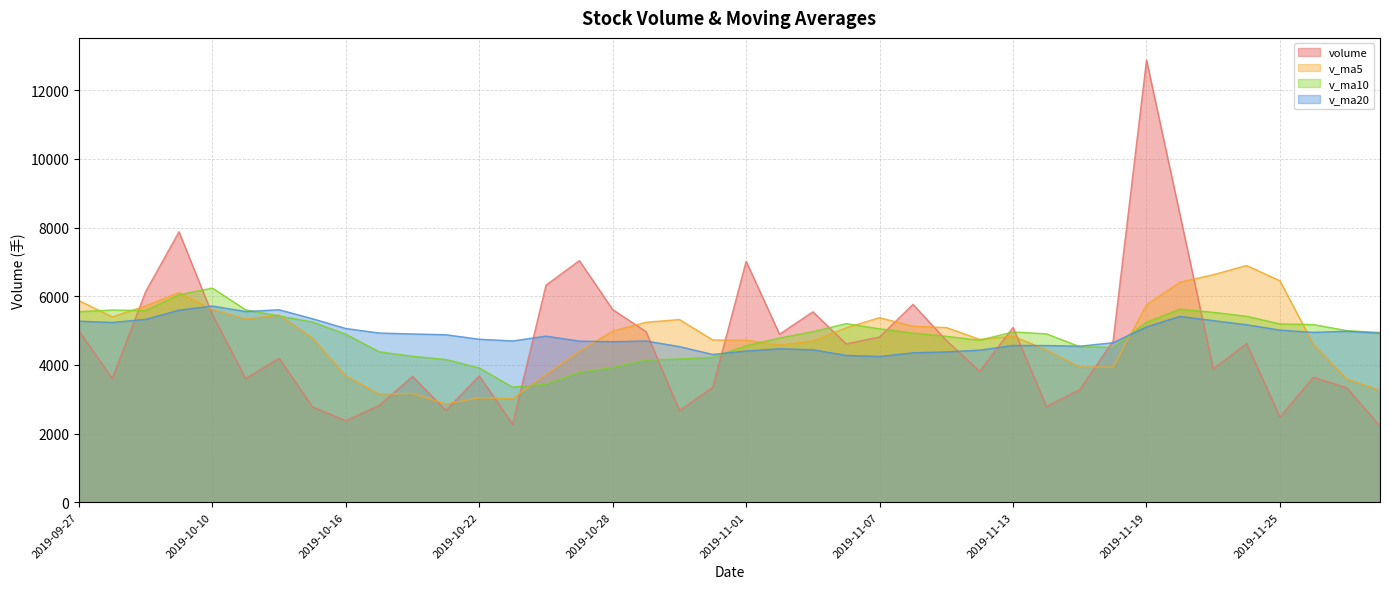

How many values in the v_ma5 series are below 4839?

20